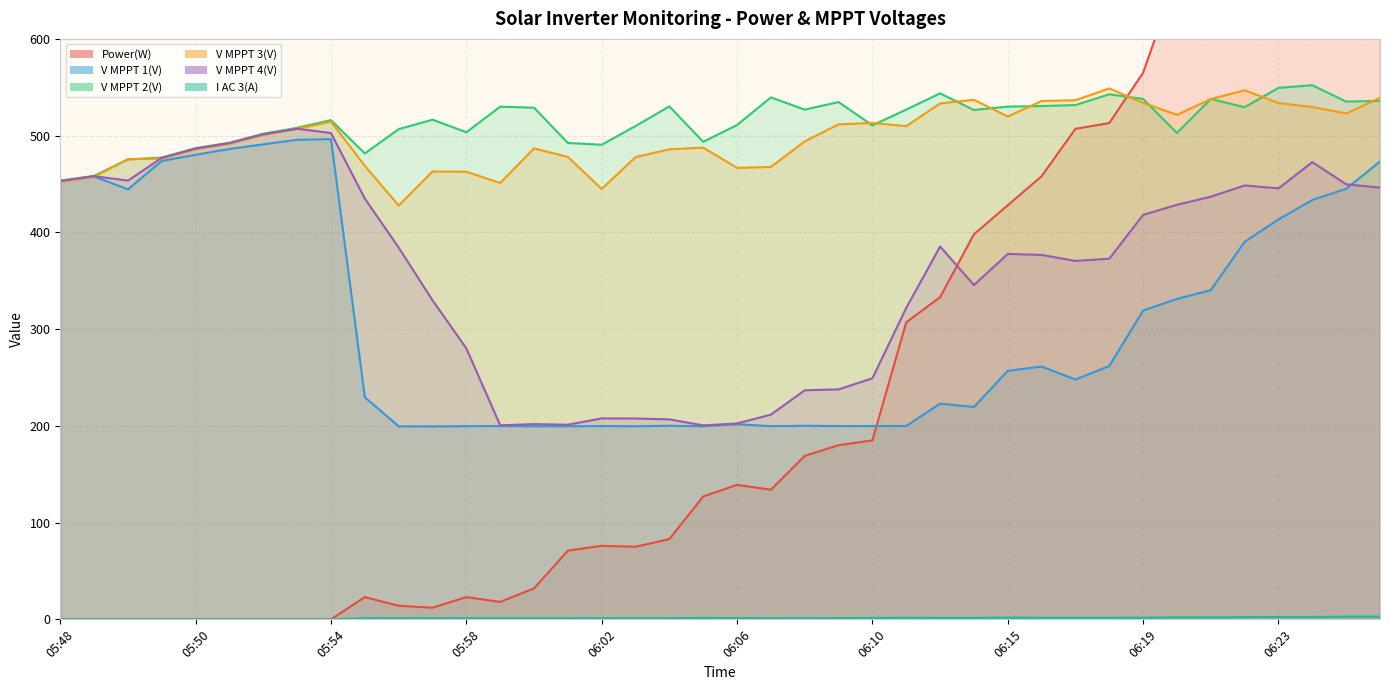

How many data points in V MPPT 1(V) are above 256?

20